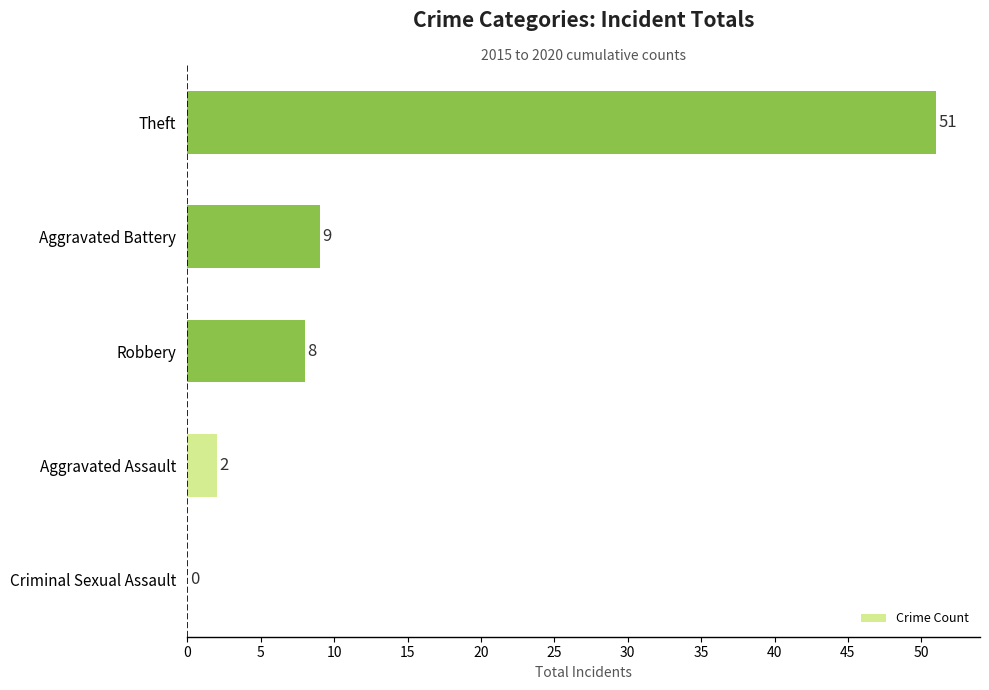

Which label corresponds to the largest value in the chart?

Theft